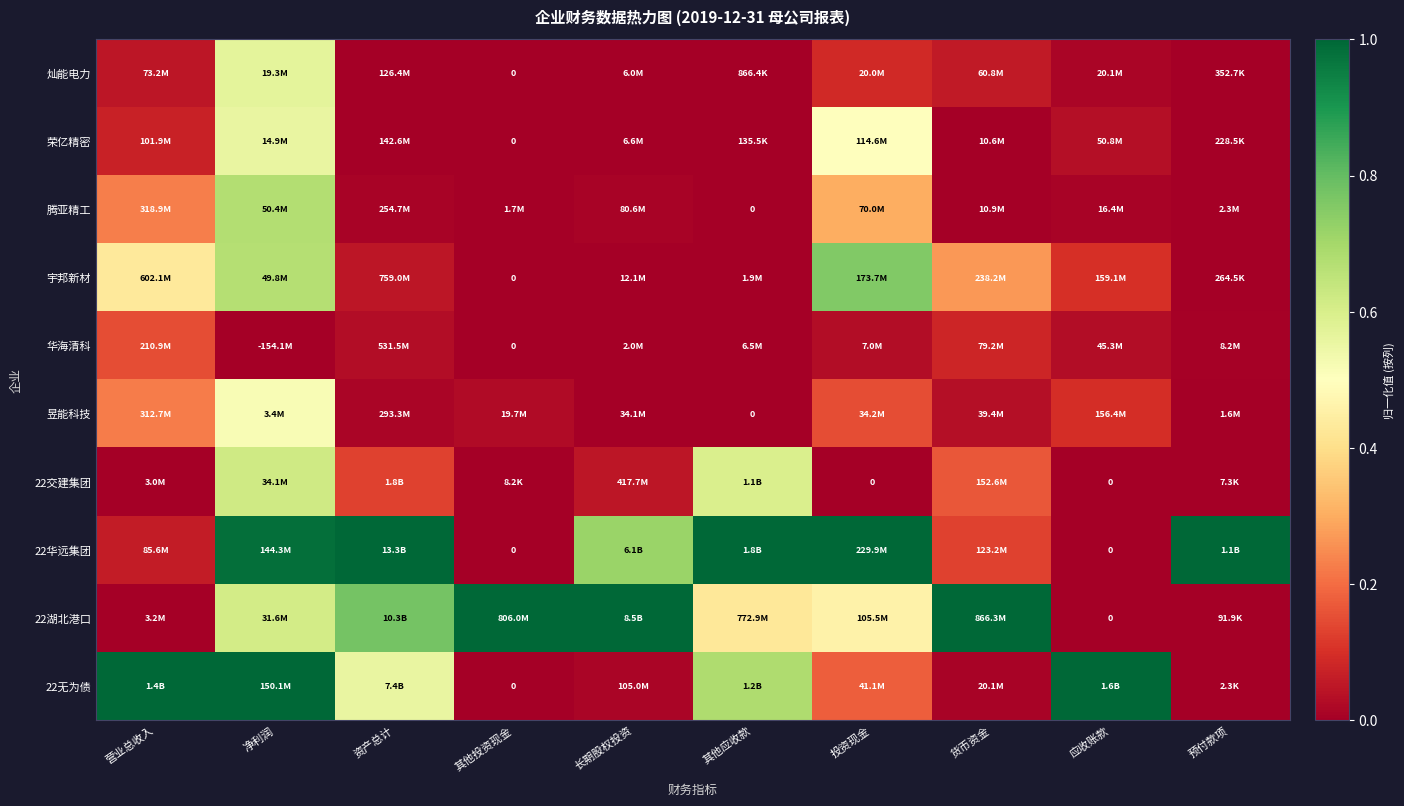

Is the value of 22华远集团 at 净利润 greater than the value of 腾亚精工 at 长期股权投资?

Yes